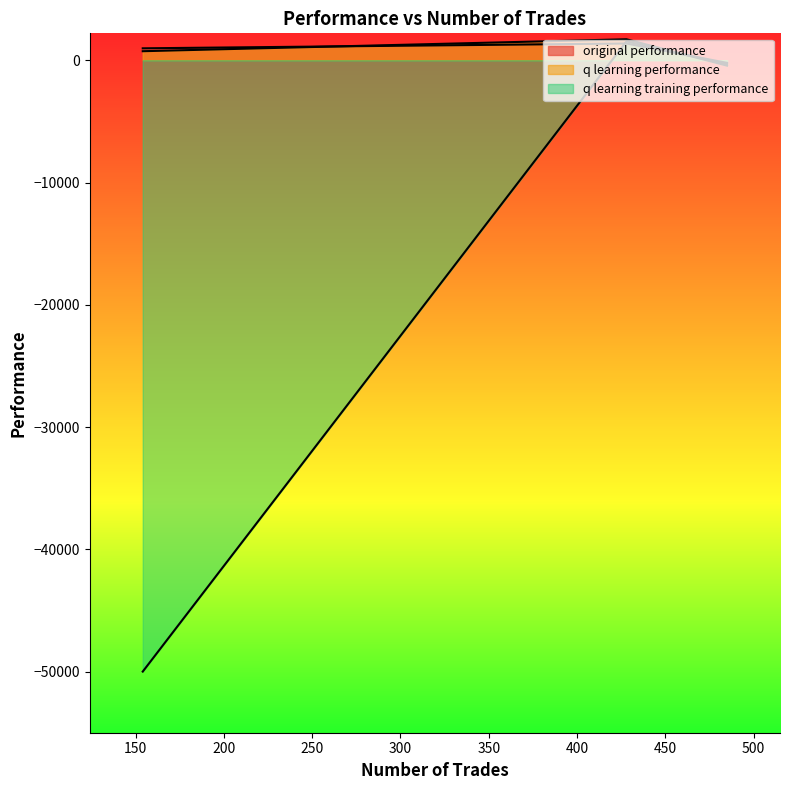

Reading left to right, what are all the values shown in this chart?

original performance: 1368.7	-214.4	974.7
q learning performance: 1714.6	-445.4	737.8
q learning training performance: 1538.8	-326.9	-50000.0